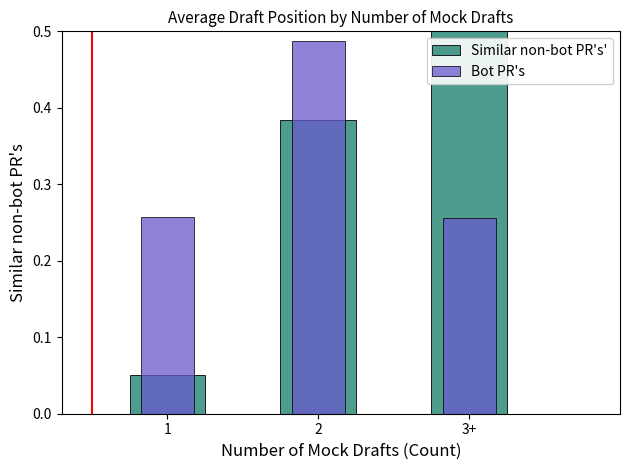

What is the label of the 2nd bar from the left?

2